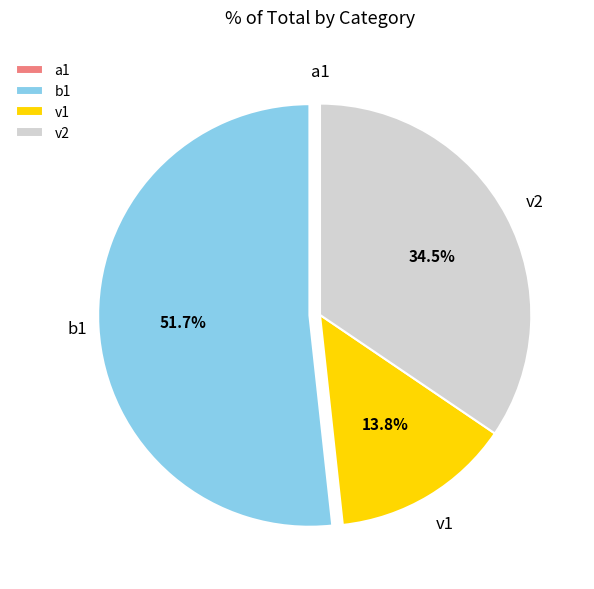

Approximately how many times larger is the value at b1 compared to v2?

1.5